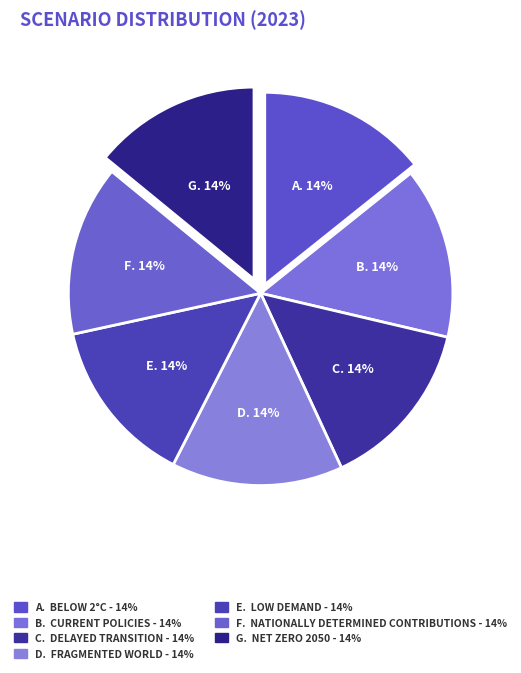

Which slice is the smallest?

Low demand